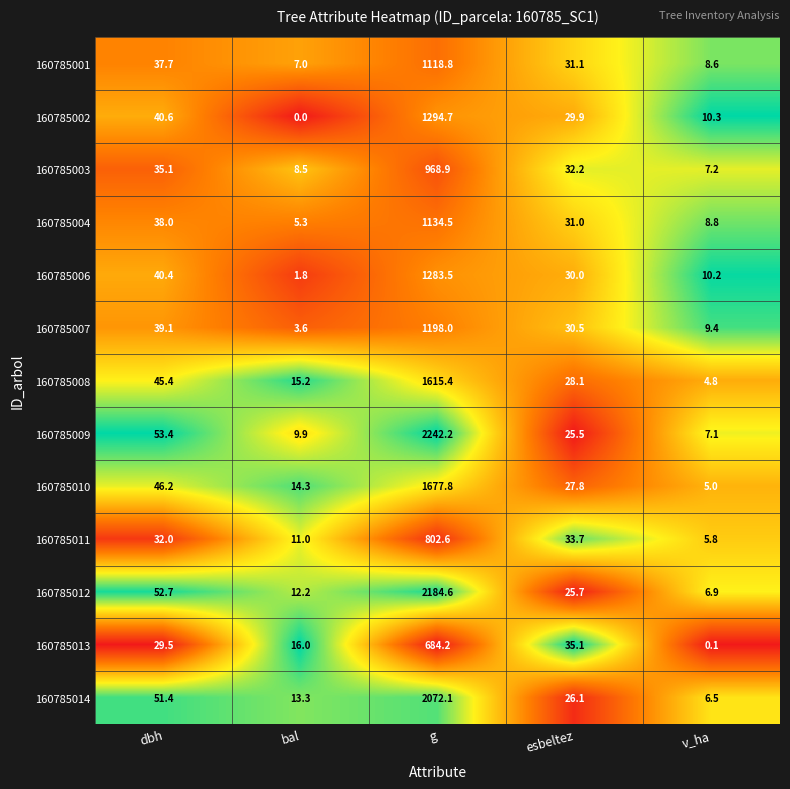

What is the difference between the 160785012 values at esbeltez and v_ha?

18.8